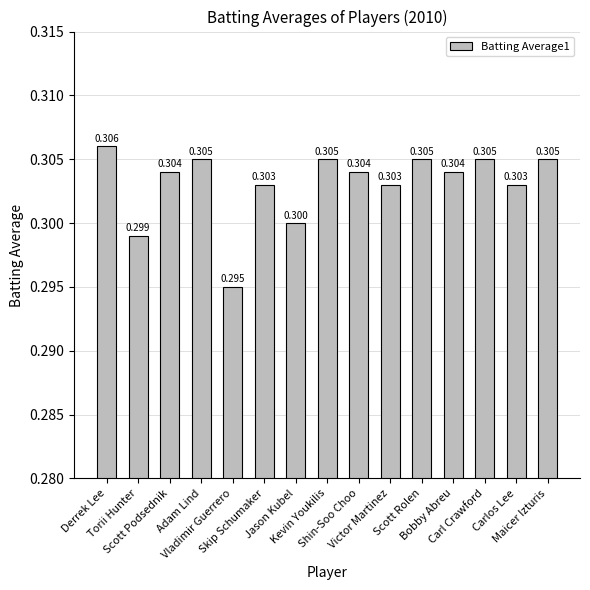

Rank the categories by value from lowest to highest.

Vladimir Guerrero, Torii Hunter, Jason Kubel, Skip Schumaker, Victor Martinez, Carlos Lee, Scott Podsednik, Shin-Soo Choo, Bobby Abreu, Adam Lind, Kevin Youkilis, Scott Rolen, Carl Crawford, Maicer Izturis, Derrek Lee